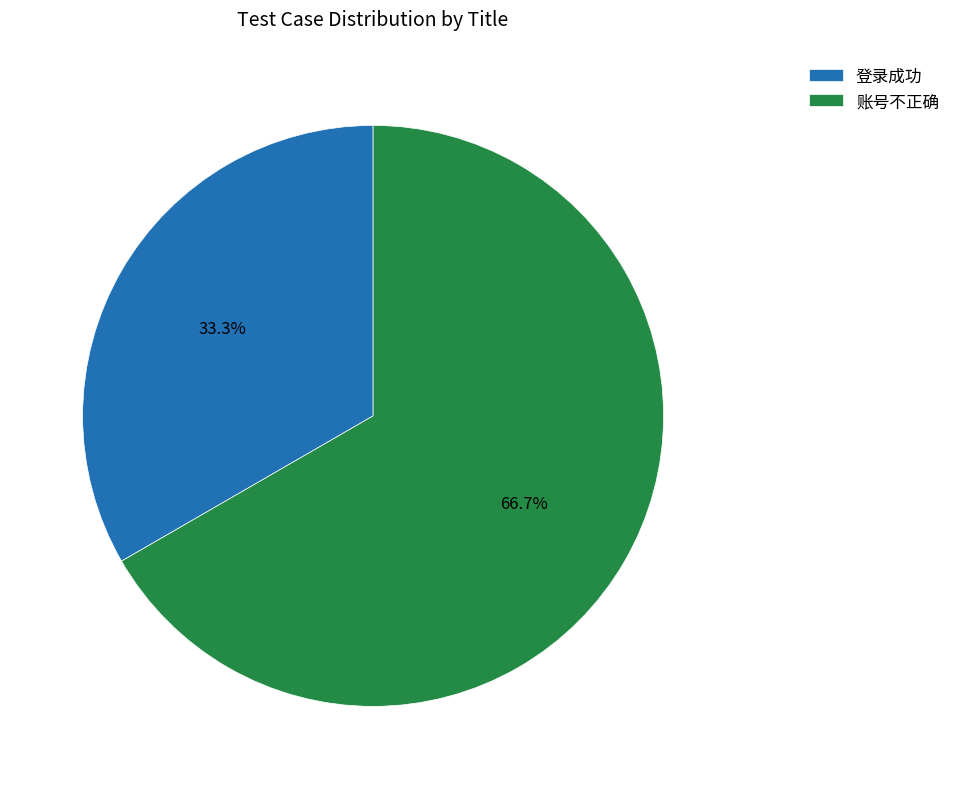

To the nearest percent, what is the combined percentage of 登录成功 and 账号不正确?

100%